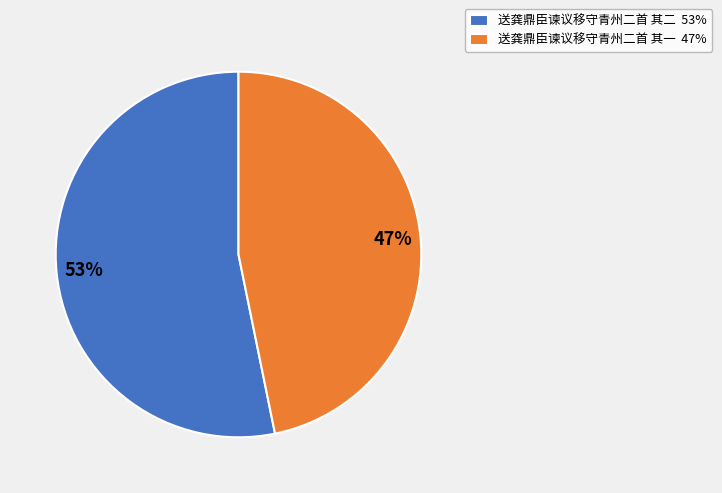

Approximately how many times larger is the value at 送龚鼎臣谏议移守青州二首 其一 47% compared to 送龚鼎臣谏议移守青州二首 其二 53%?

0.9